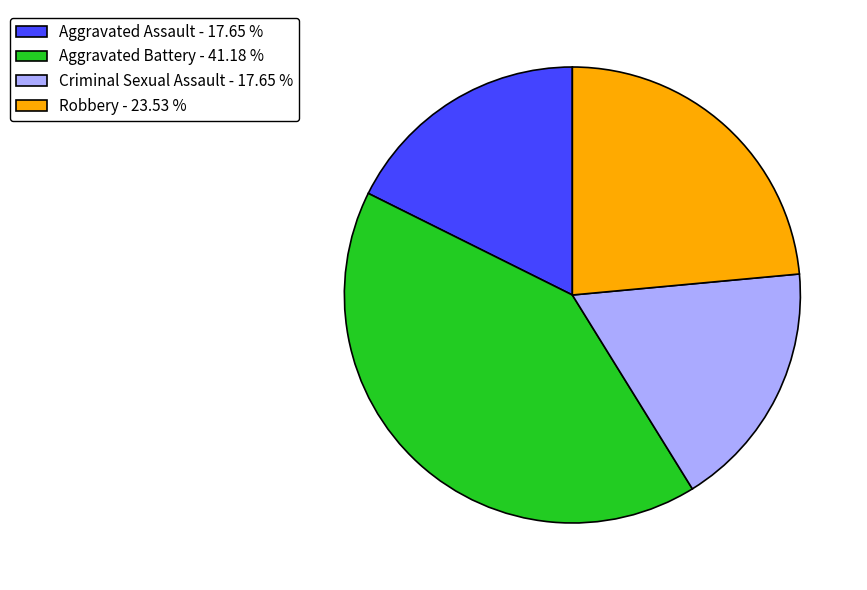

What is the largest slice in the pie chart?

Aggravated Battery